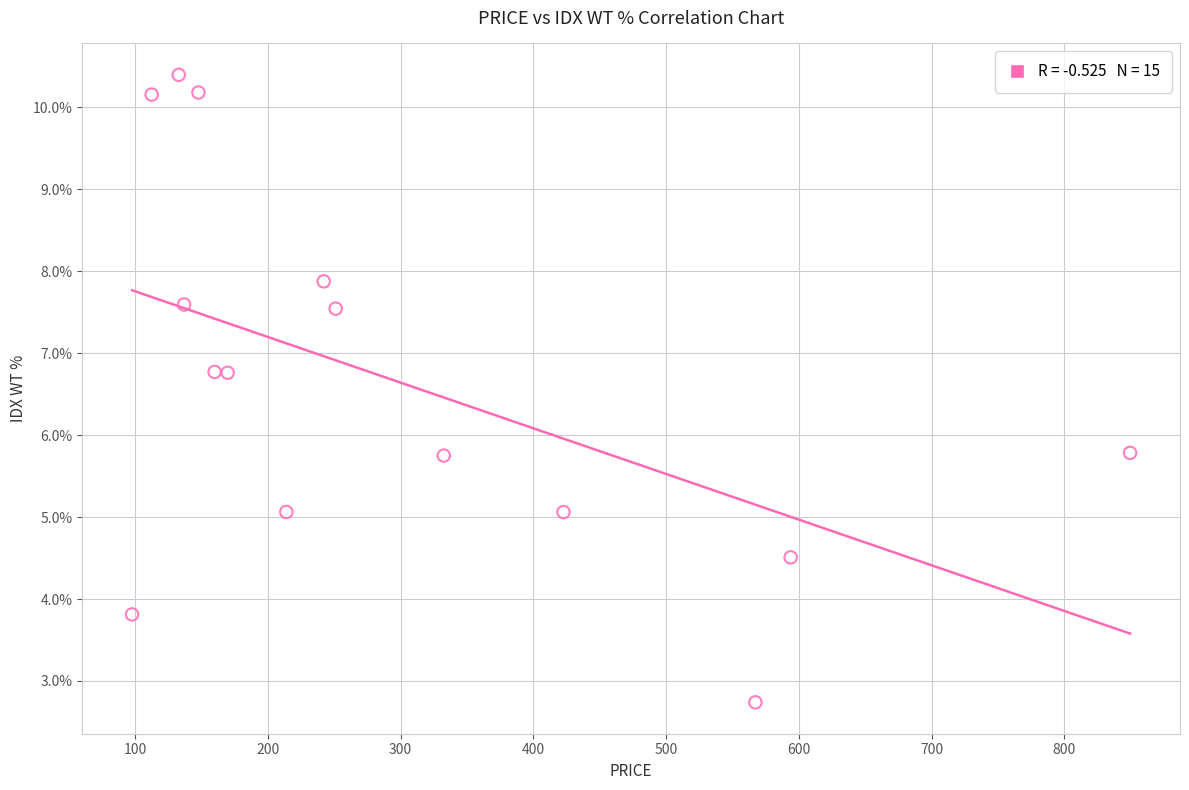

What is the range of X values (max minus min)?

751.8